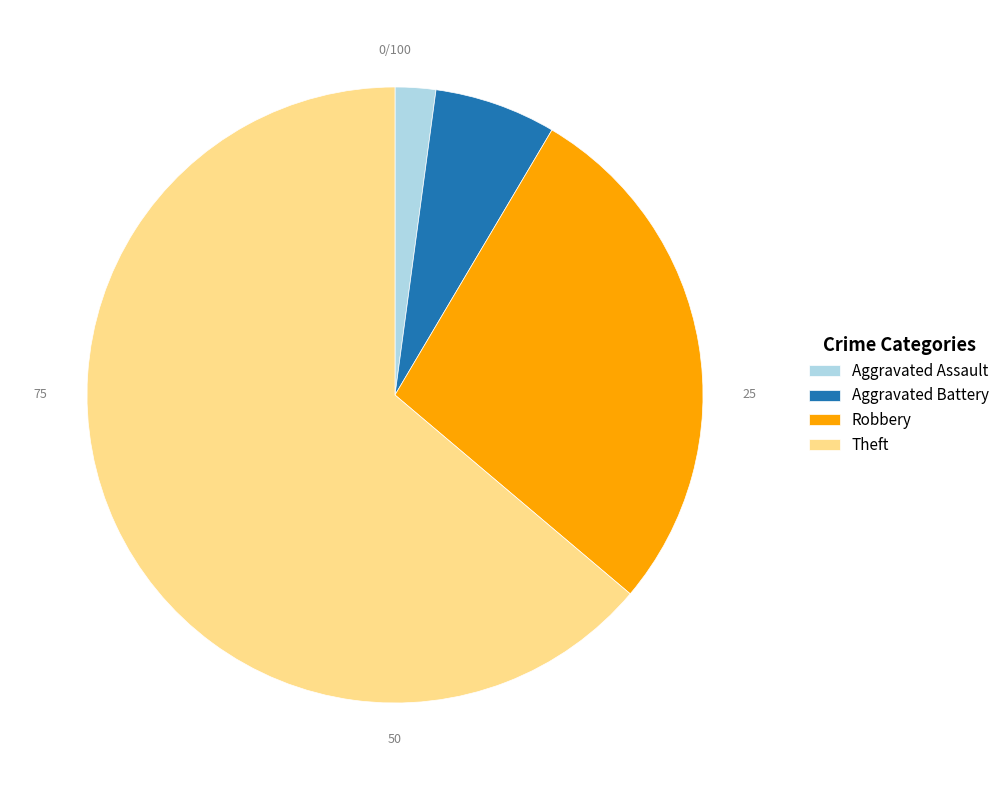

How many segments does this pie chart have?

4